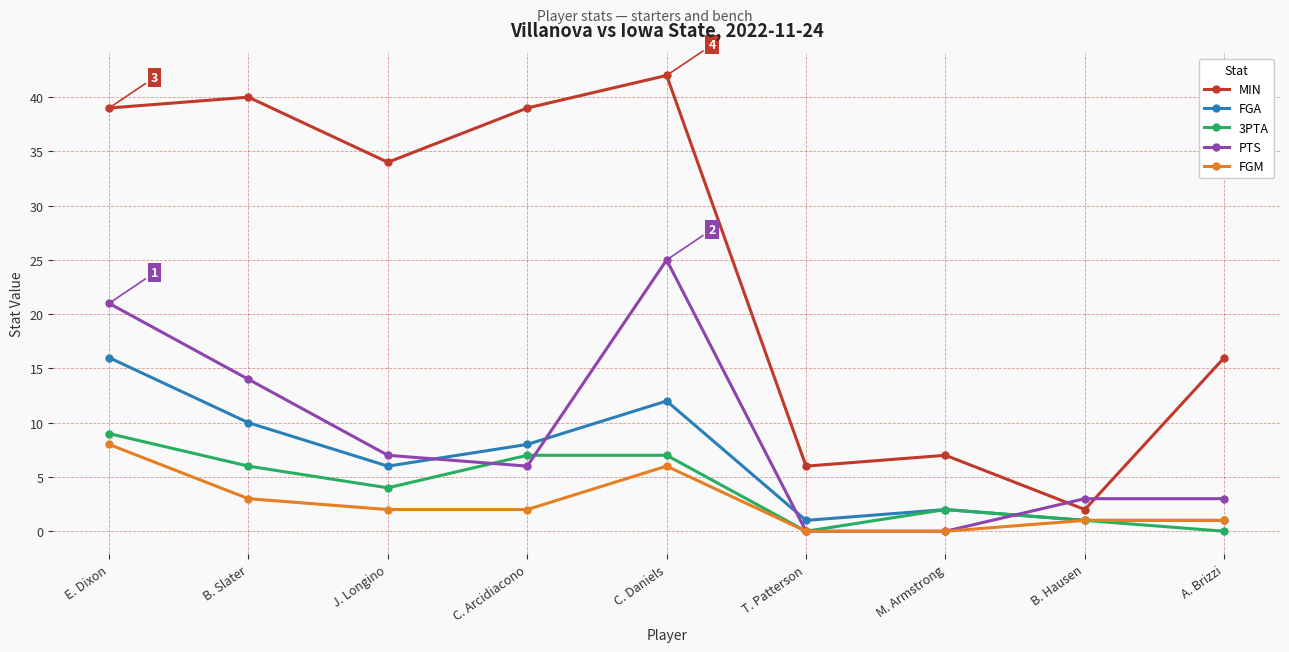

What is the difference between the second highest and minimum values in the 3PTA series?

7